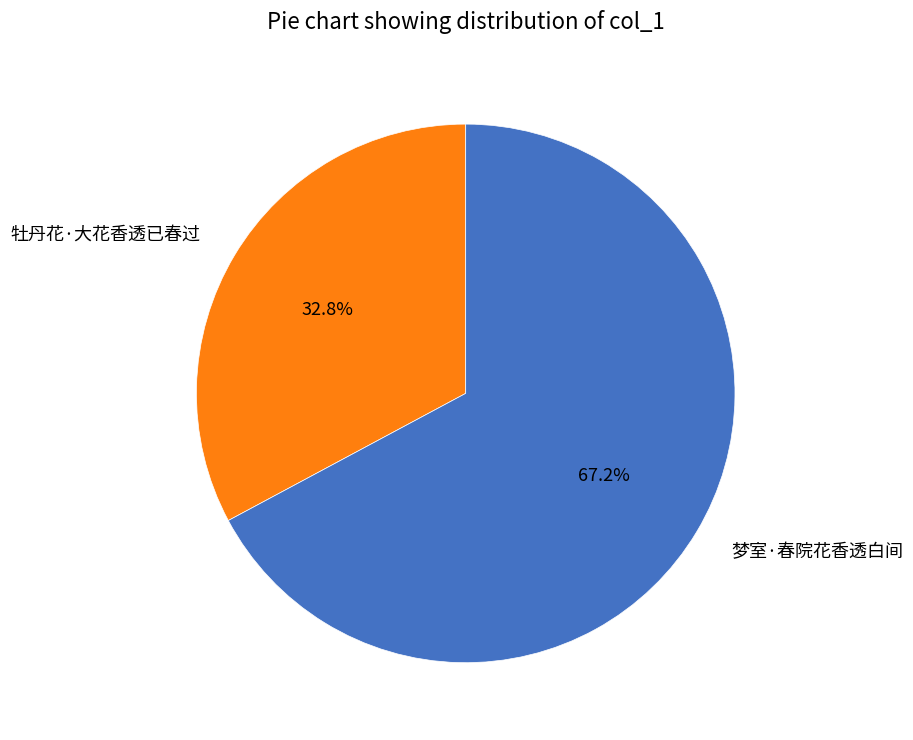

True or false: 梦室·春院花香透白间 accounts for 67% of the total.

True